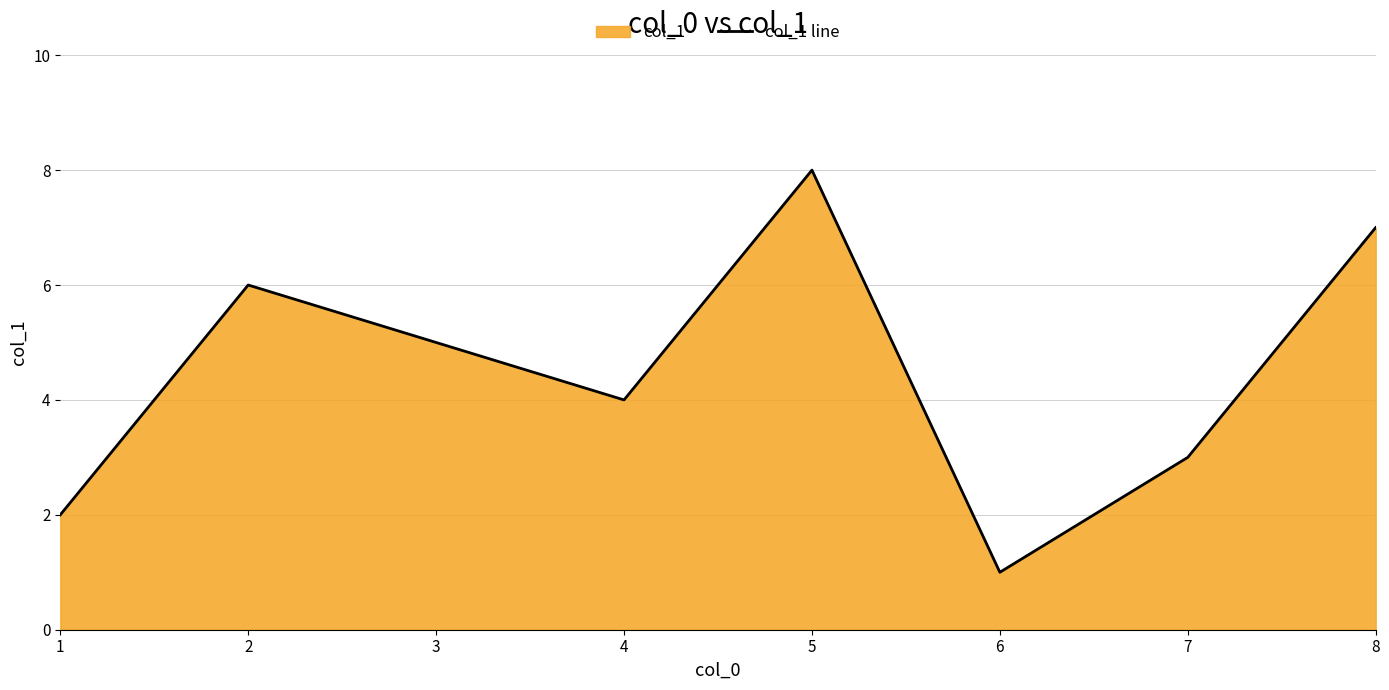

Approximately how many times larger is the value at 5 compared to 6?

8.0